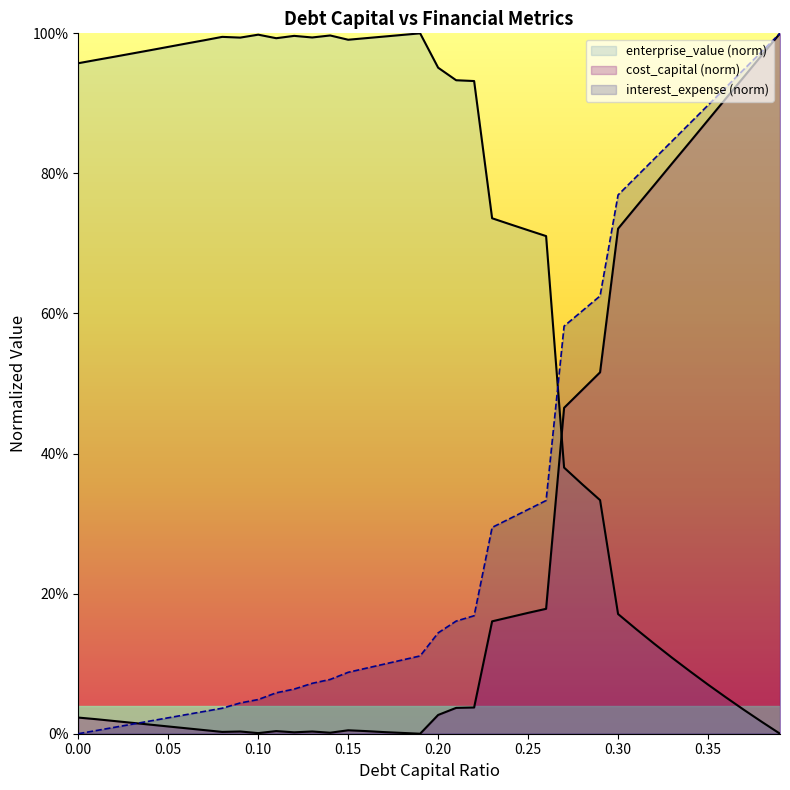

How many interior local valleys does the cost_capital series have?

5